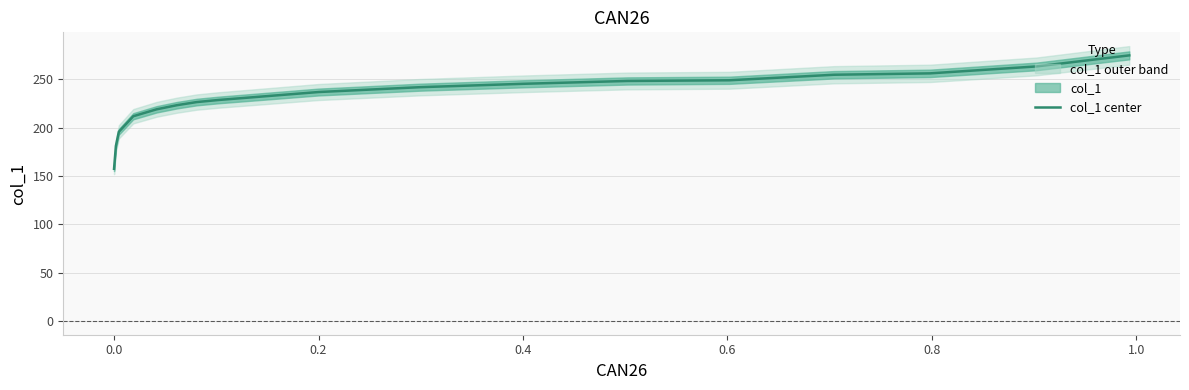

What is the average value?

230.1